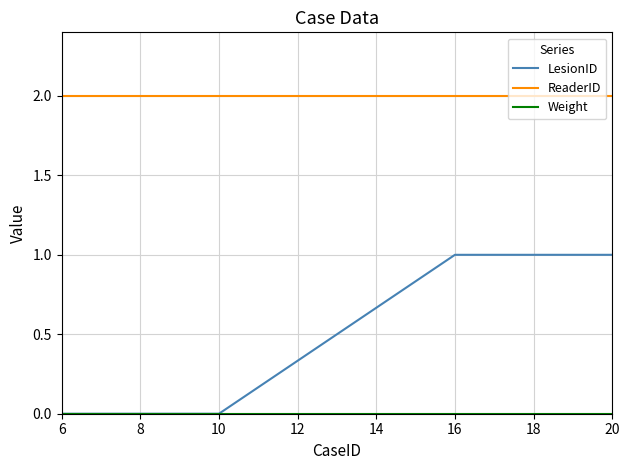

Which series has the widest spread of values?

LesionID